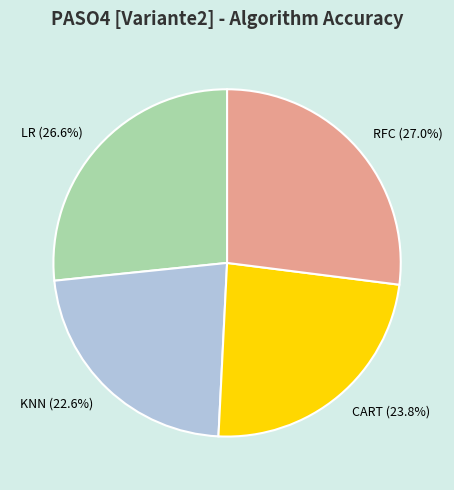

To the nearest percent, what portion does KNN represent?

23%